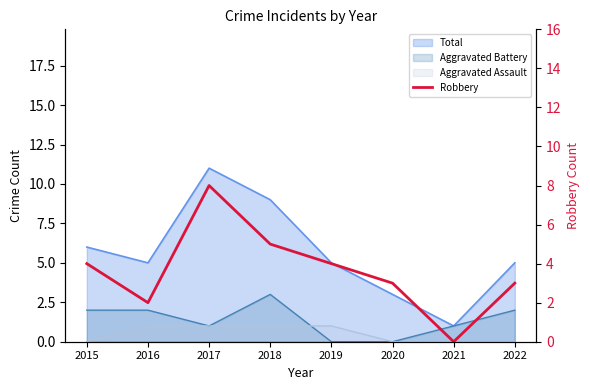

What is the value of the 2nd point from the left?

2